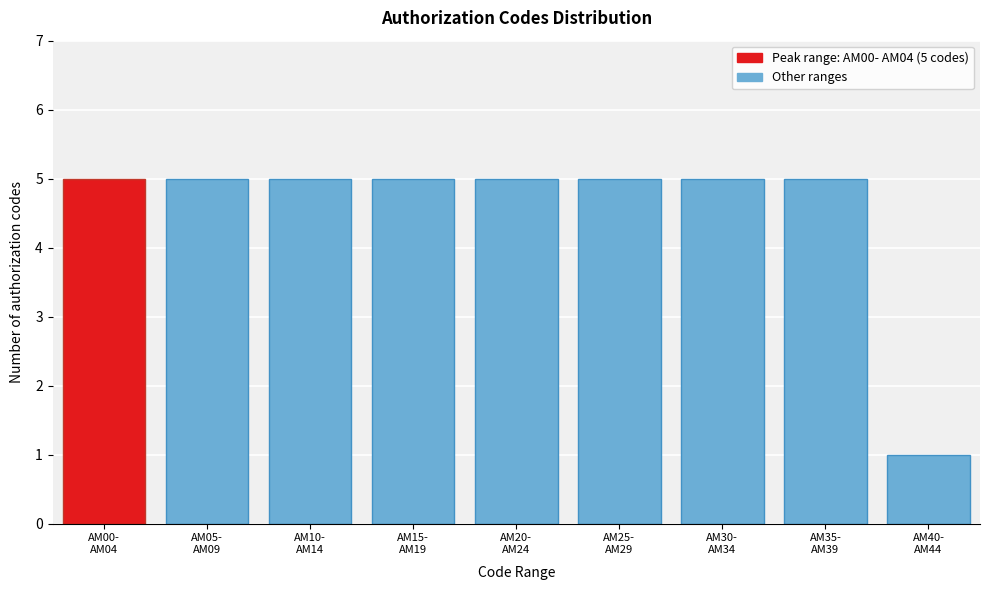

Reading left to right, list all the values displayed in this chart.

5	5	5	5	5	5	5	5	1